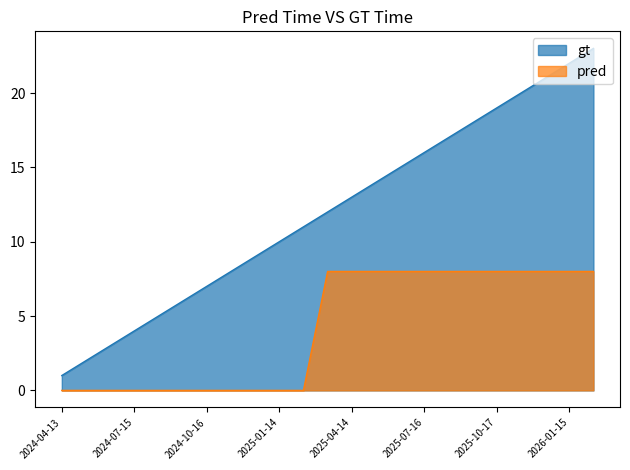

Reading left to right, what are all the values shown in this chart?

order-kpi: 2024-04-13=1	2024-05-14=2	2024-06-14=3	2024-07-15=4	2024-08-15=5	2024-09-15=6	2024-10-16=7	2024-11-15=8	2024-12-15=9	2025-01-14=10	2025-02-13=11	2025-03-15=12	2025-04-14=13	2025-05-15=14	2025-06-15=15	2025-07-16=16	2025-08-16=17	2025-09-16=18	2025-10-17=19	2025-11-16=20	2025-12-16=21	2026-01-15=22	2026-02-14=23
year: 2024-04-13=0	2024-05-14=0	2024-06-14=0	2024-07-15=0	2024-08-15=0	2024-09-15=0	2024-10-16=0	2024-11-15=0	2024-12-15=0	2025-01-14=0	2025-02-13=0	2025-03-15=8	2025-04-14=8	2025-05-15=8	2025-06-15=8	2025-07-16=8	2025-08-16=8	2025-09-16=8	2025-10-17=8	2025-11-16=8	2025-12-16=8	2026-01-15=8	2026-02-14=8